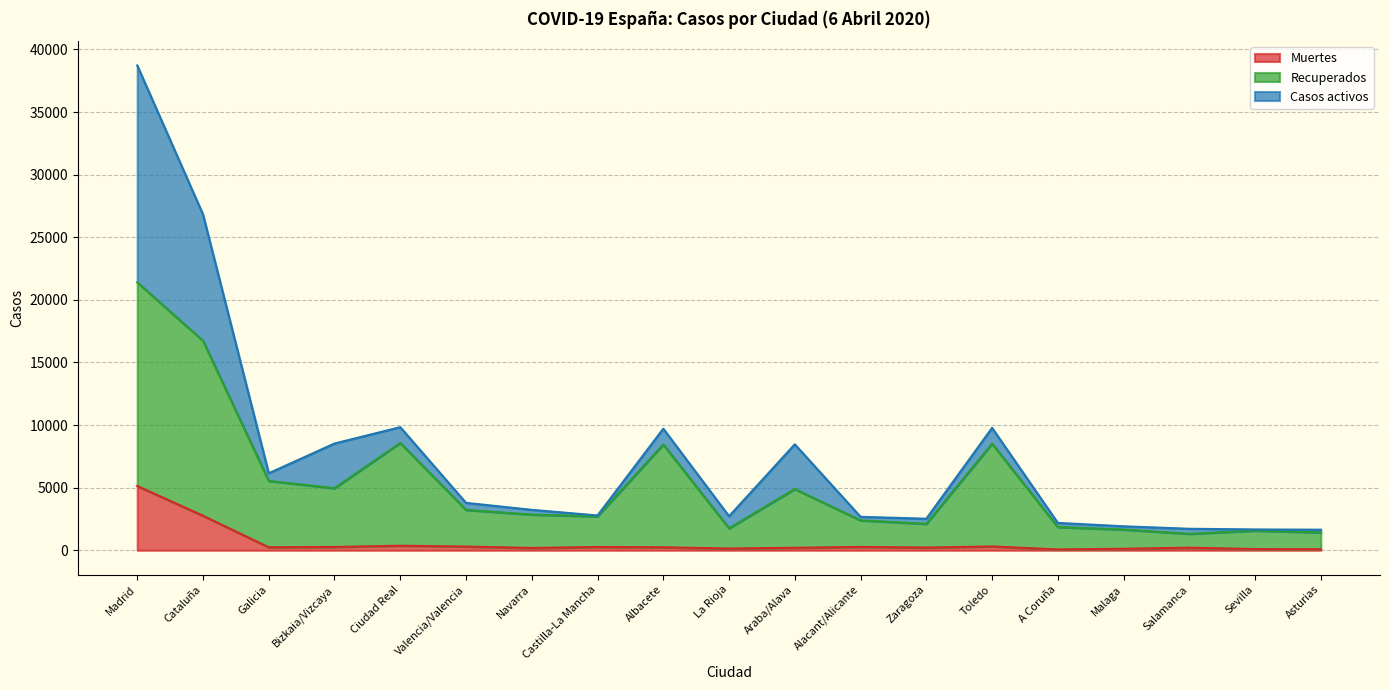

Where is the first local minimum for Recuperados?

Bizkaia/Vizcaya